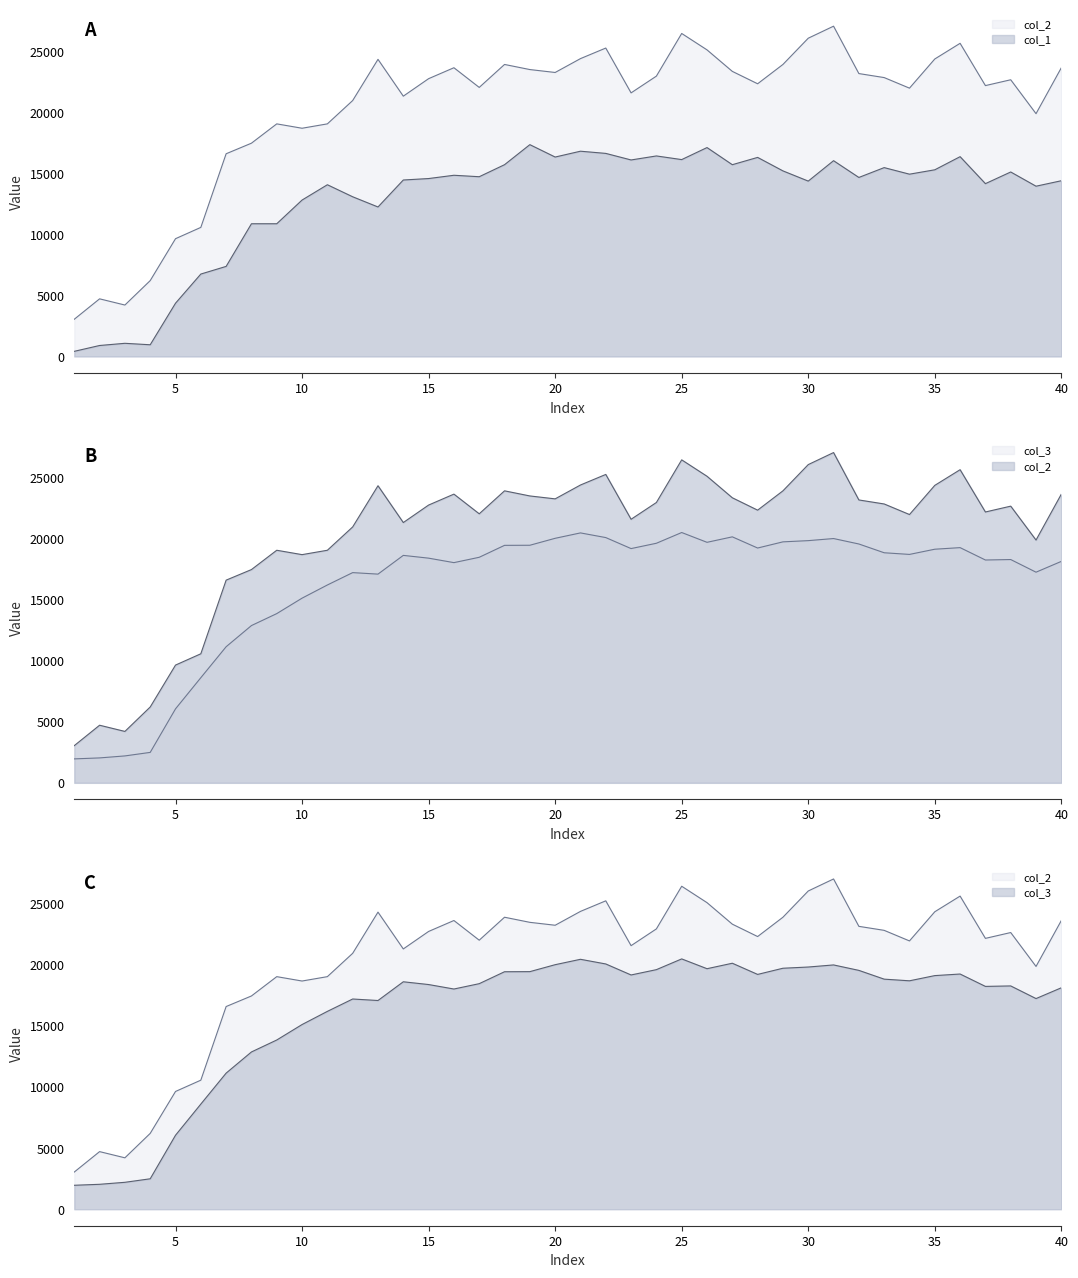

What is the approximate value of col_2 at 10?

19054.5